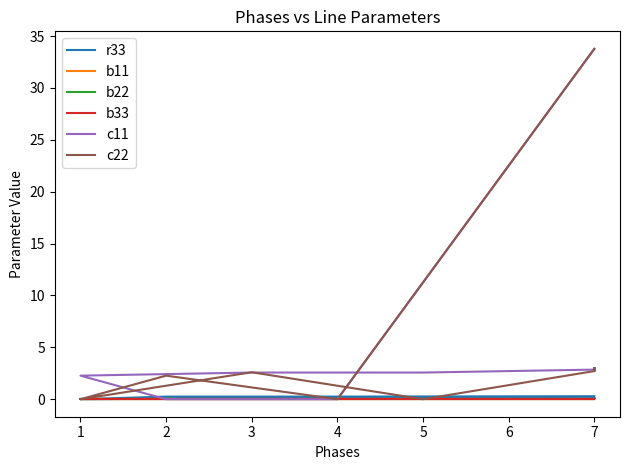

Is it true that r33 equals 0.1 at 2?

False